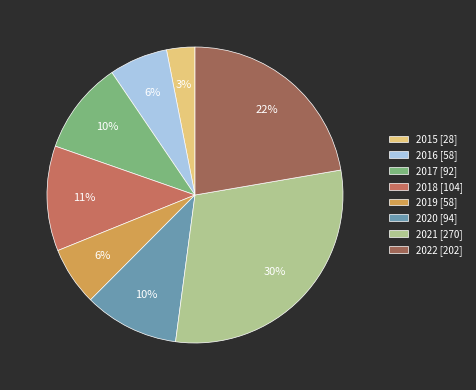

Which category has the smallest portion of the pie?

2015